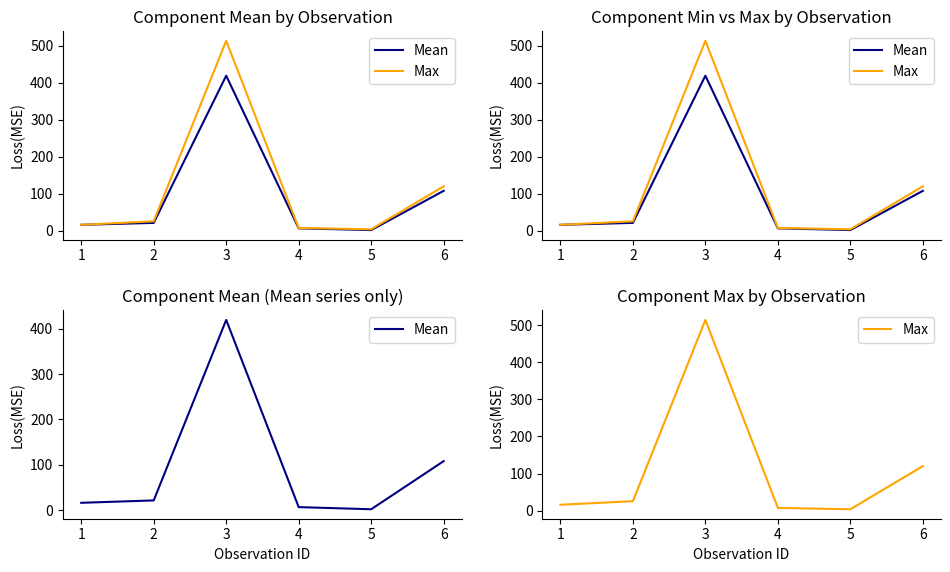

What is the difference between the maximum and second lowest values in the Max series?

506.7